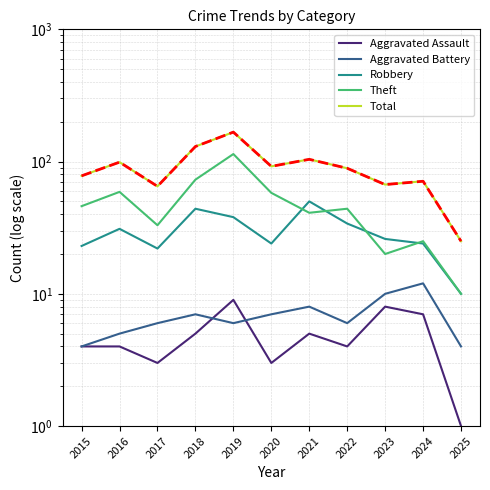

What is the highest value of the Total series?

167